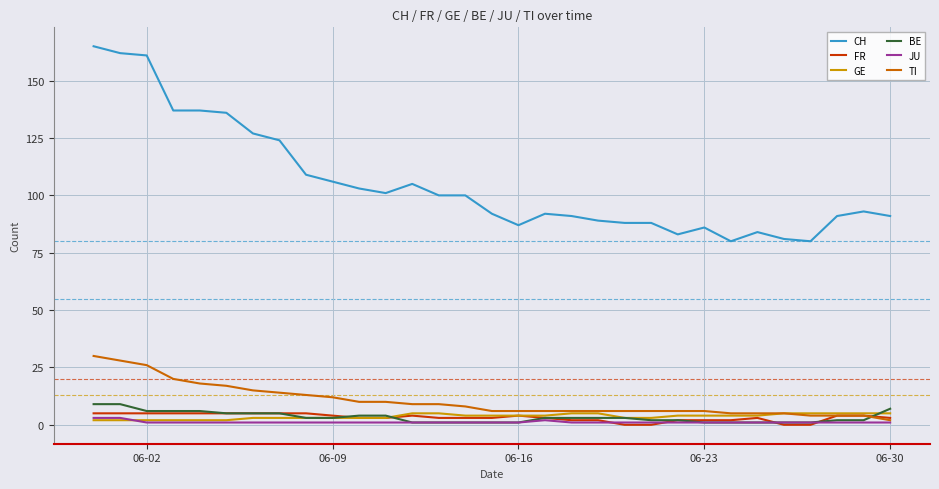

After their last crossing, which series has the higher values: BE or TI?

BE